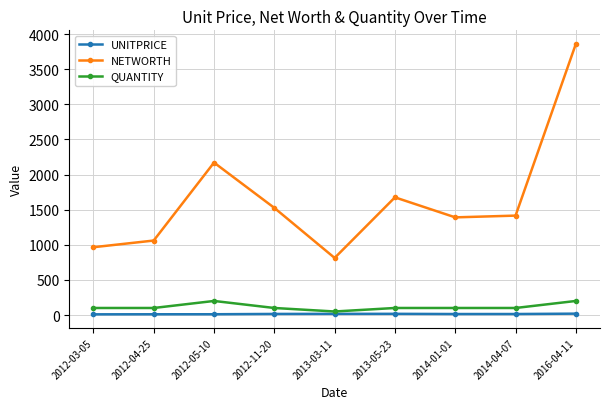

What position from the right is 2014-04-07?

2